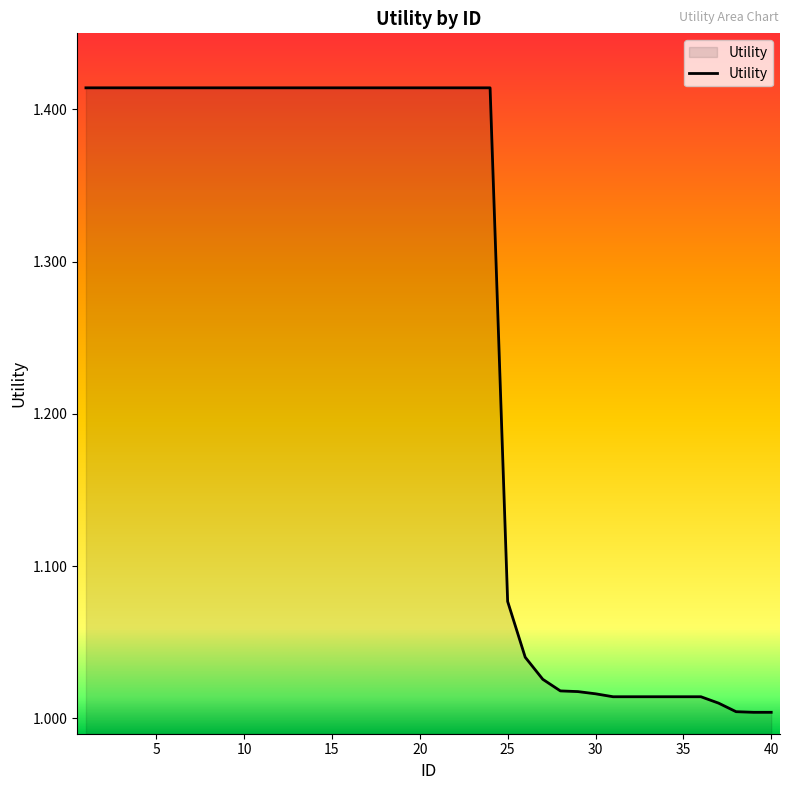

What is the average value?

1.3